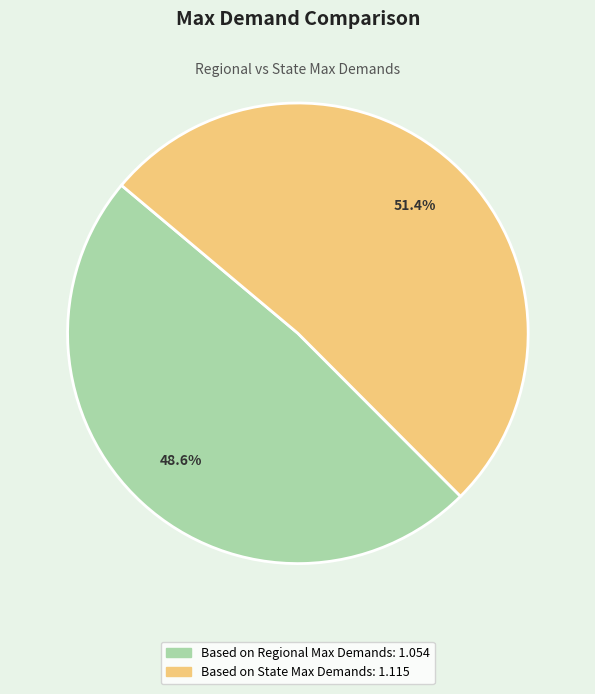

Which slice represents more than half of the pie?

Based on State Max Demands